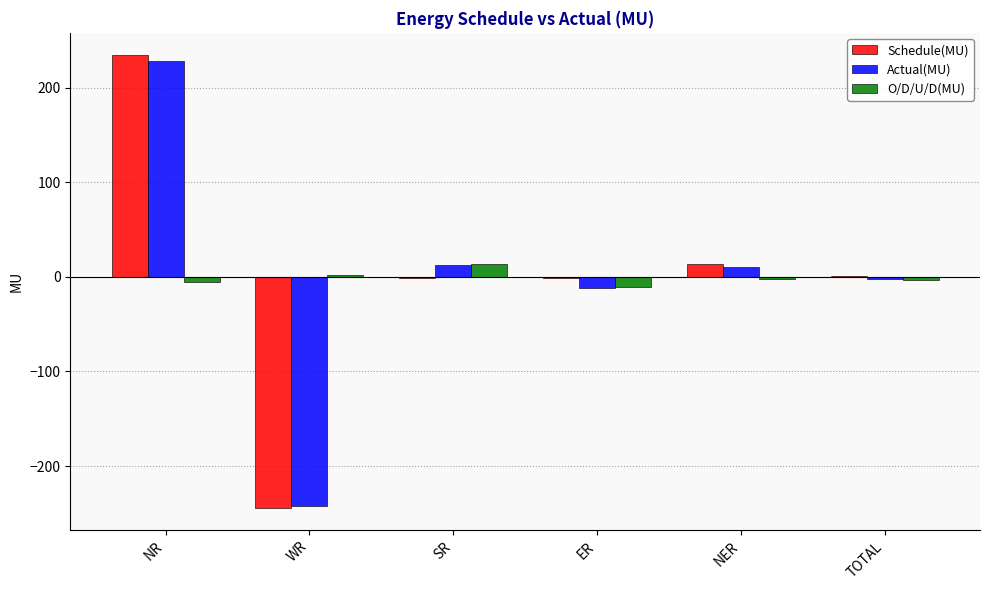

The Actual(MU) series shows 101.2 at NR. True or false?

False